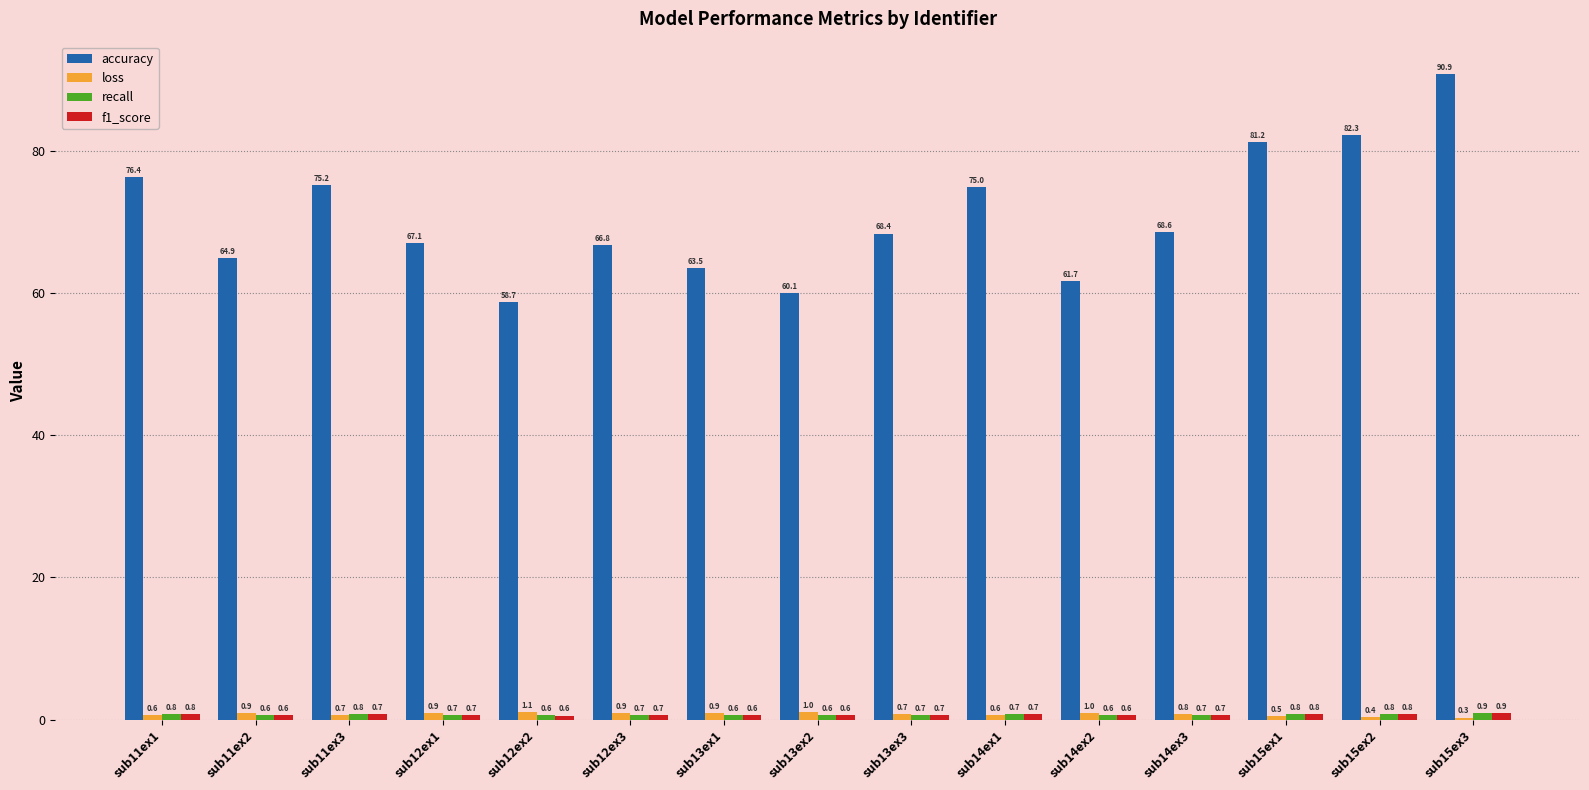

At which category is the sum across all series the highest?

sub15ex3